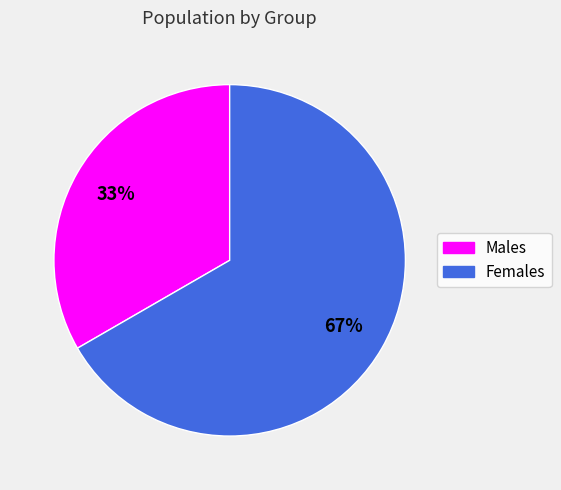

The Females slice represents 67% of the pie. True or false?

True